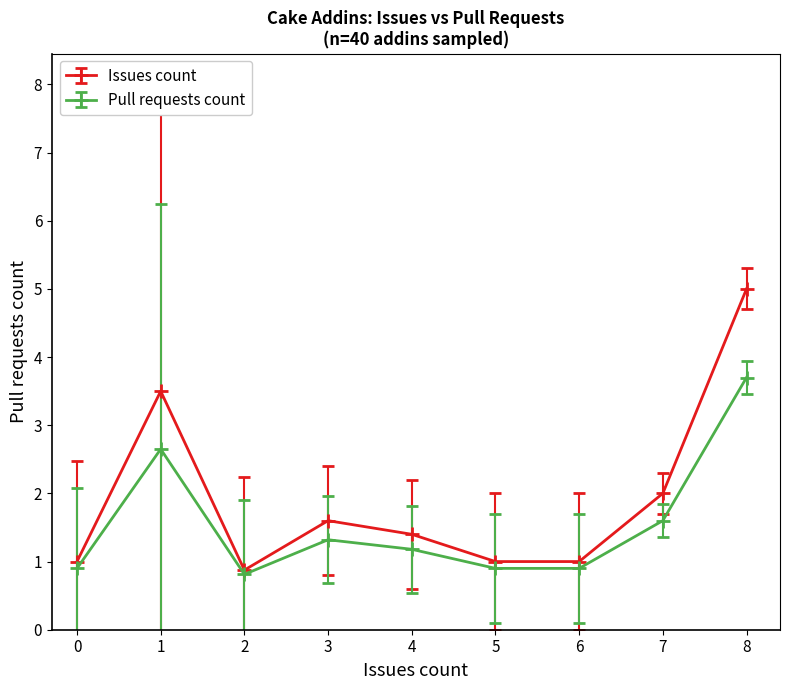

Which series has the largest range (max minus min)?

Issues count